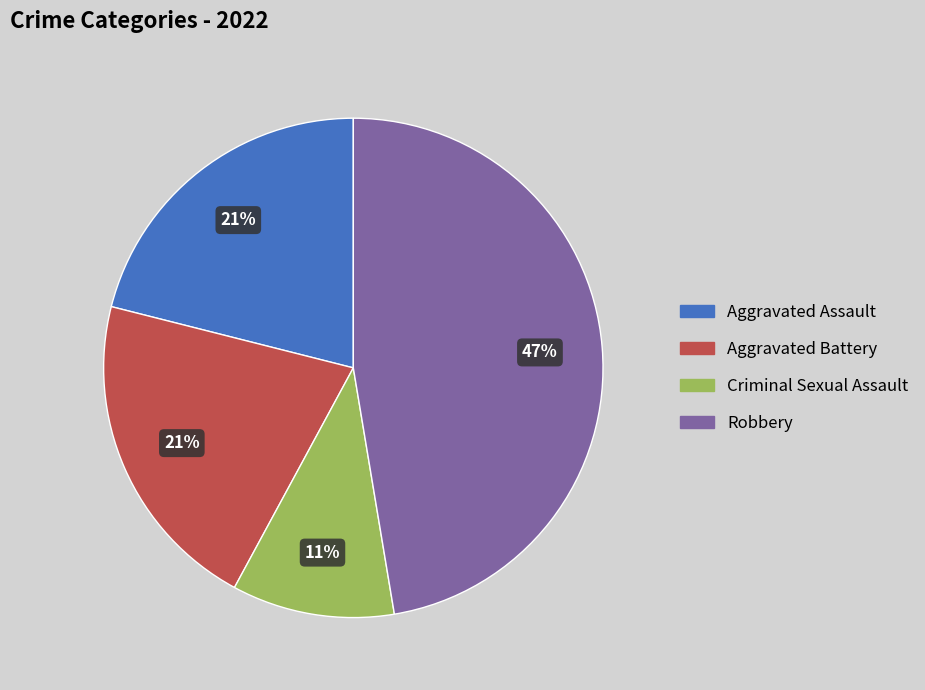

Is there any slice that represents more than half of the pie?

No